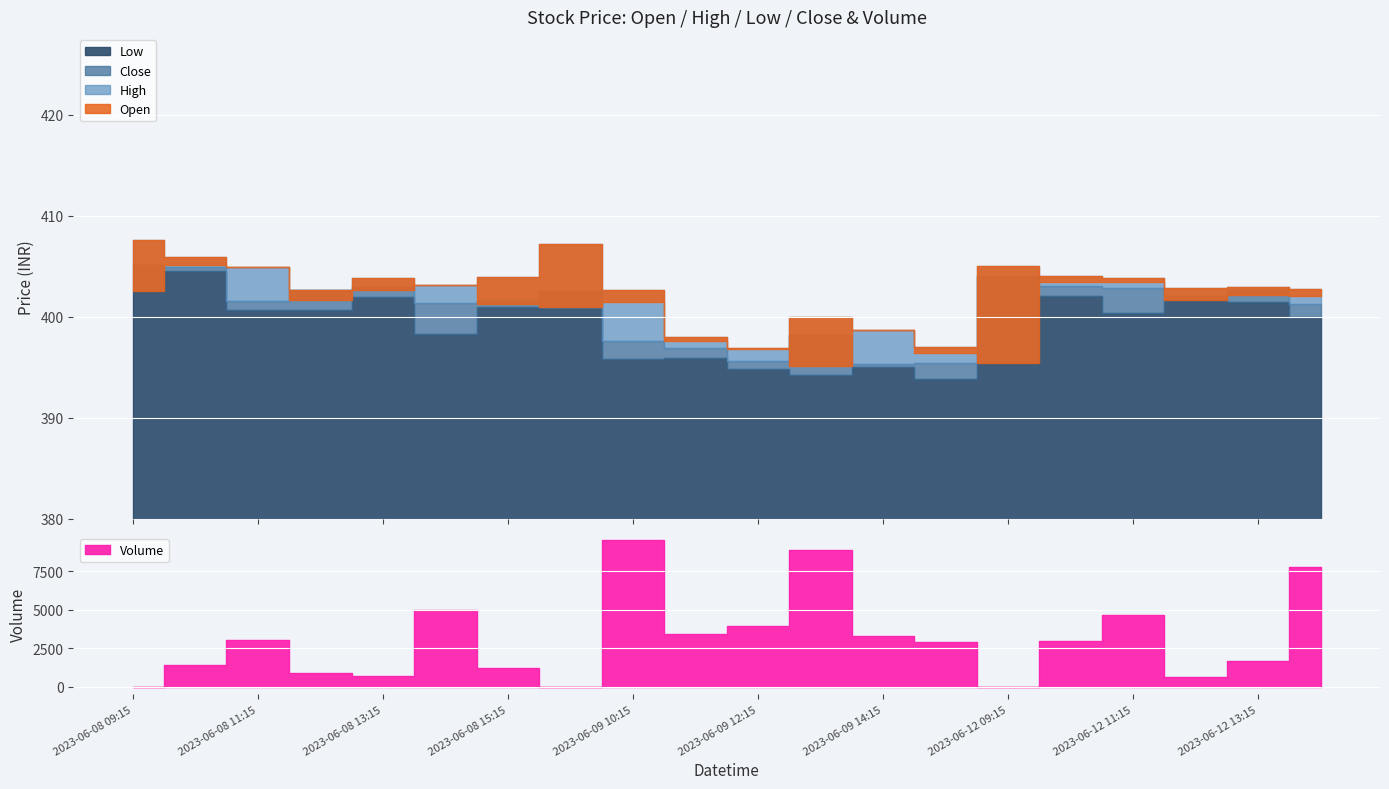

Is the value of Low at 2023-06-09 12:15 greater than the value of Close at 2023-06-08 10:15?

No